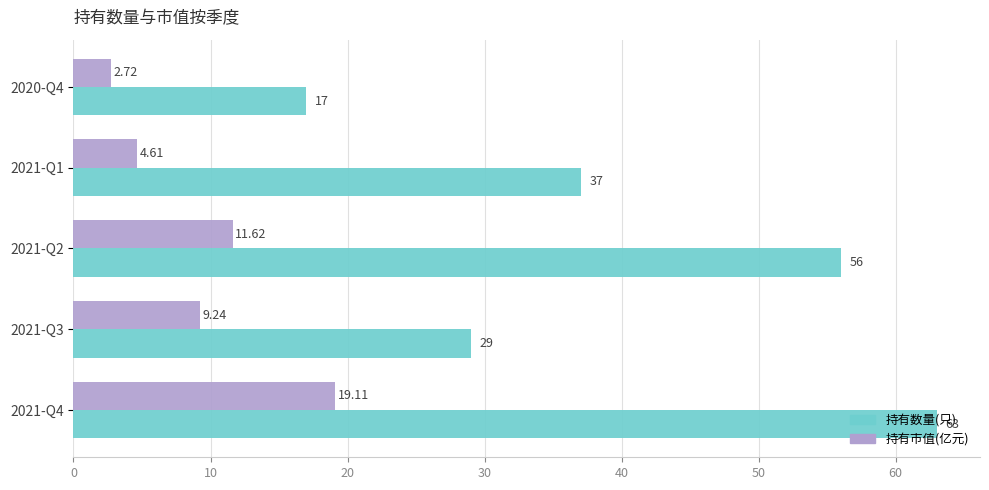

What is the sum of all 持有数量(只) values?

202.0